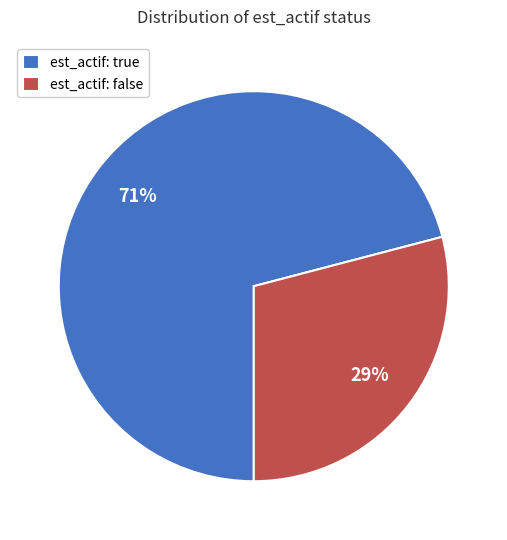

Is the sum of est_actif: false and est_actif: true greater than half?

Yes